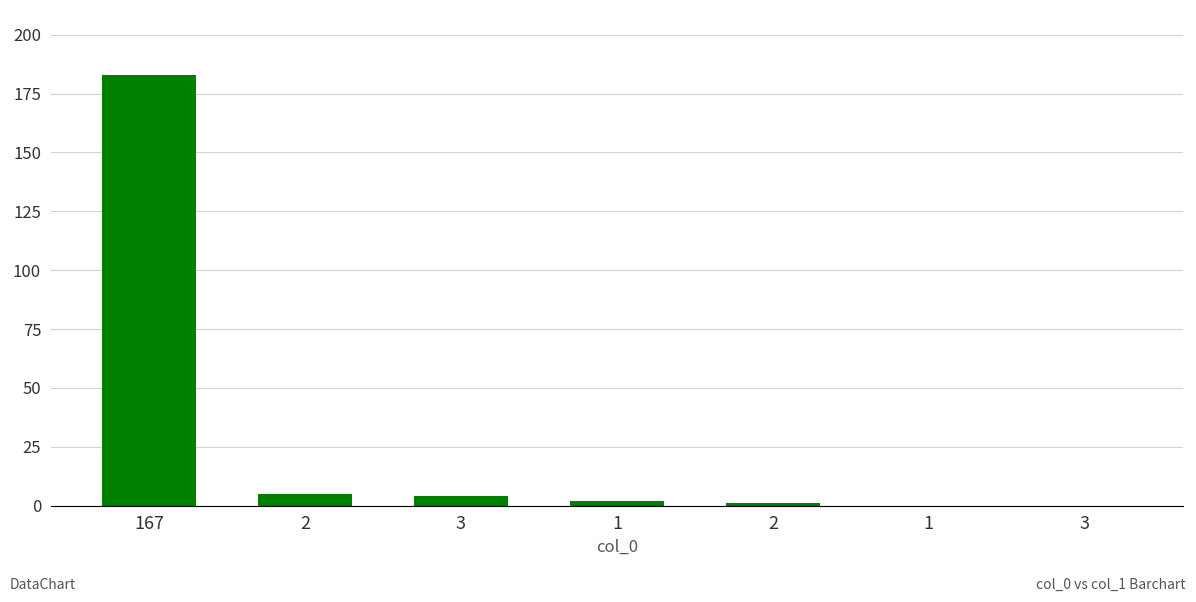

How many positive values are there?

5